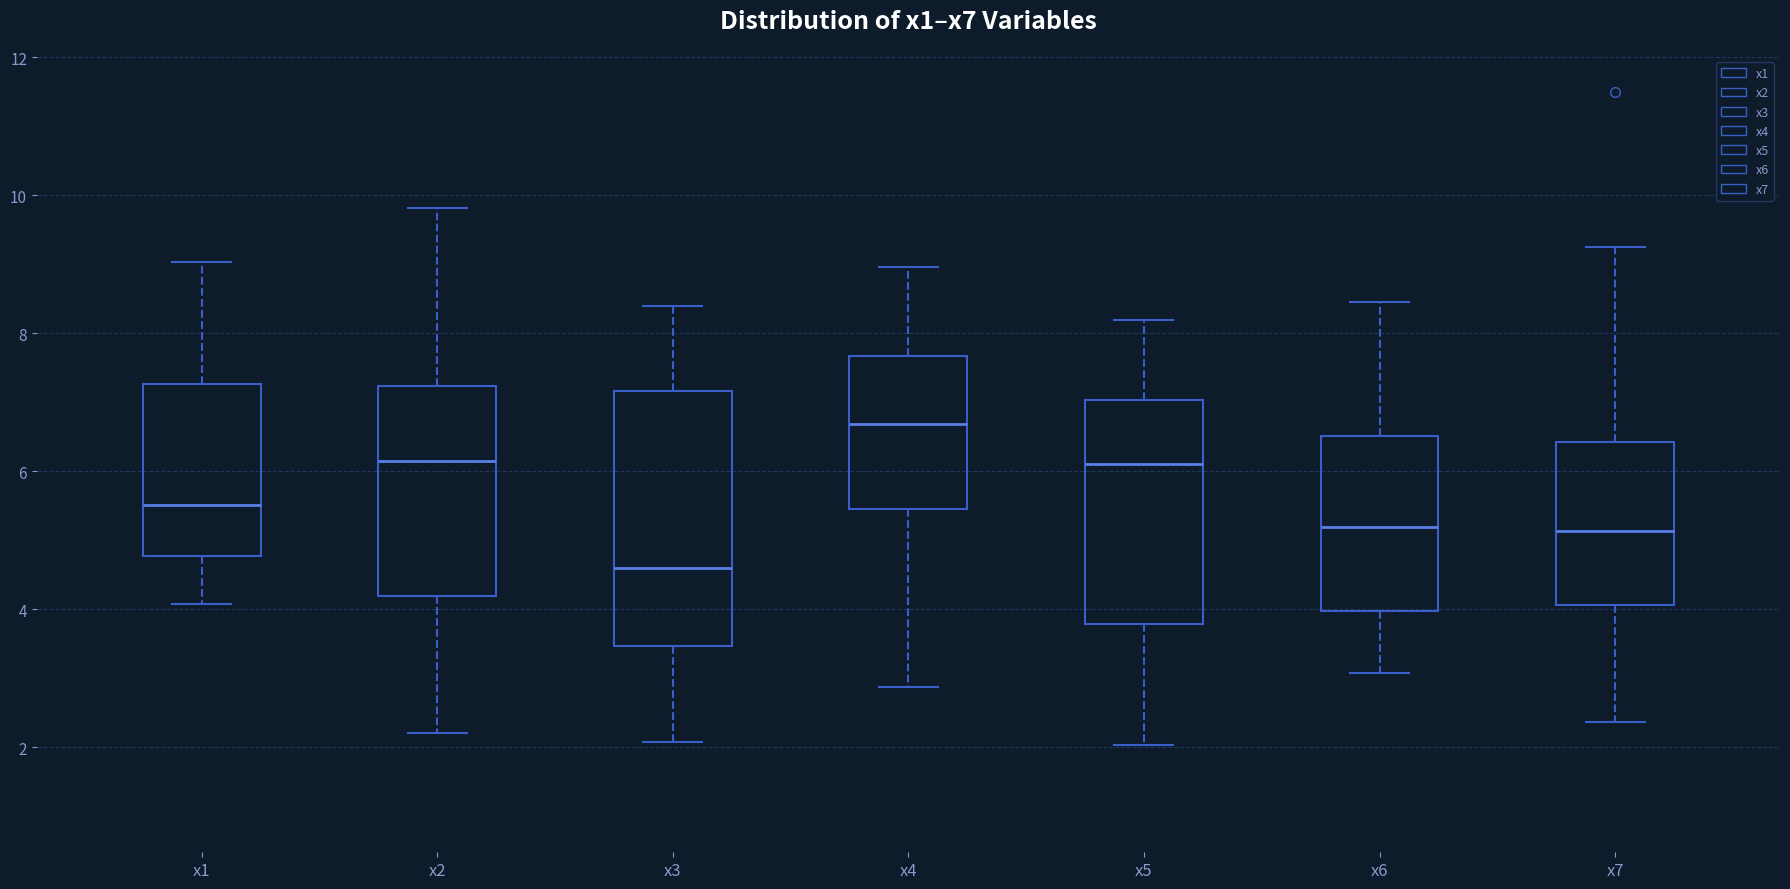

Reading left to right, read every box against the y-axis: the position of its median line, the range the box covers, and the ends of its whiskers. The values are not printed on the chart, so give them approximately, as read against the axis.

x1: median 5.6, box 4.8 to 7.2, whiskers 4.0 to 9.0
x2: median 6.2, box 4.2 to 7.2, whiskers 2.2 to 9.8
x3: median 4.6, box 3.4 to 7.2, whiskers 2.0 to 8.4
x4: median 6.6, box 5.4 to 7.6, whiskers 2.8 to 9.0
x5: median 6.2, box 3.8 to 7.0, whiskers 2.0 to 8.2
x6: median 5.2, box 4.0 to 6.6, whiskers 3.0 to 8.4
x7: median 5.2, box 4.0 to 6.4, whiskers 2.4 to 9.2